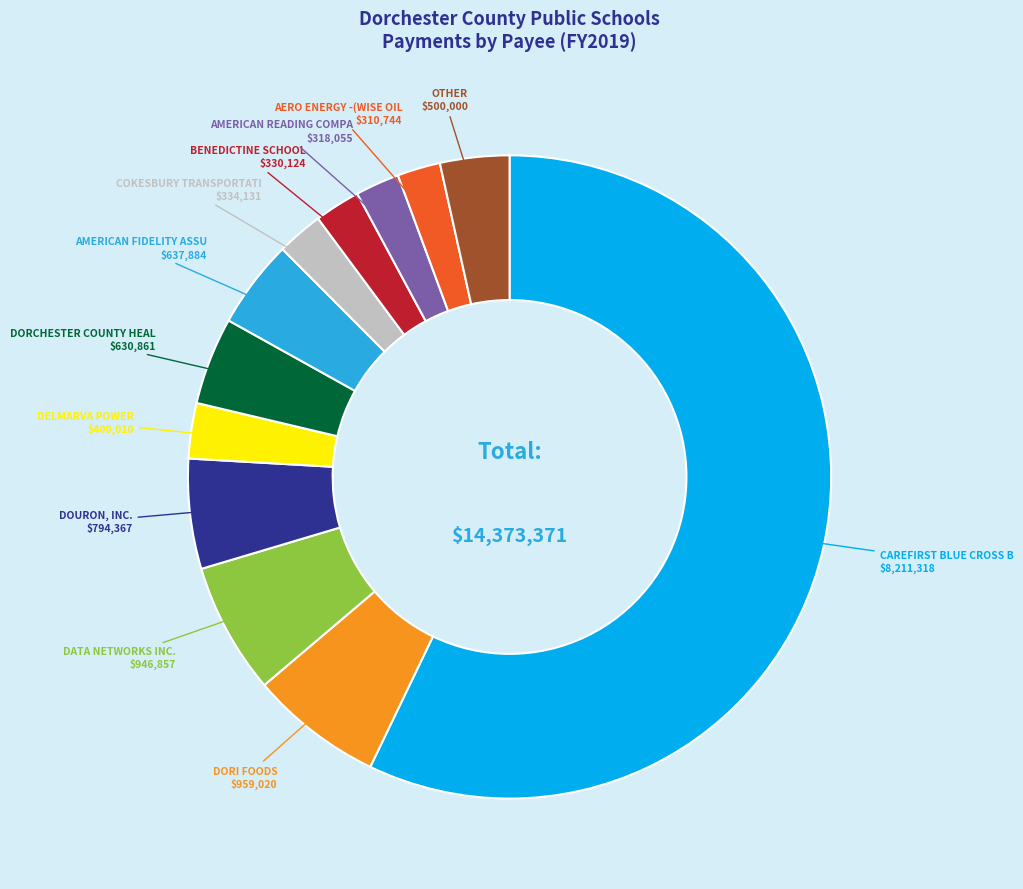

Does DATA NETWORKS INC. account for over 50% of the chart?

No